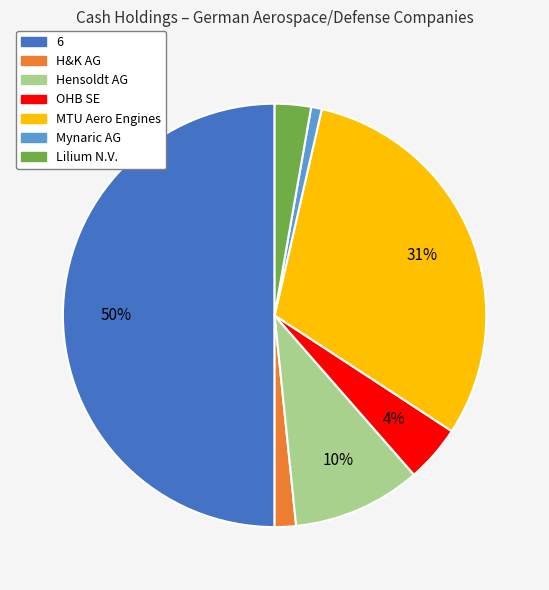

To the nearest percent, what is the difference between the largest and smallest slice percentages?

49%